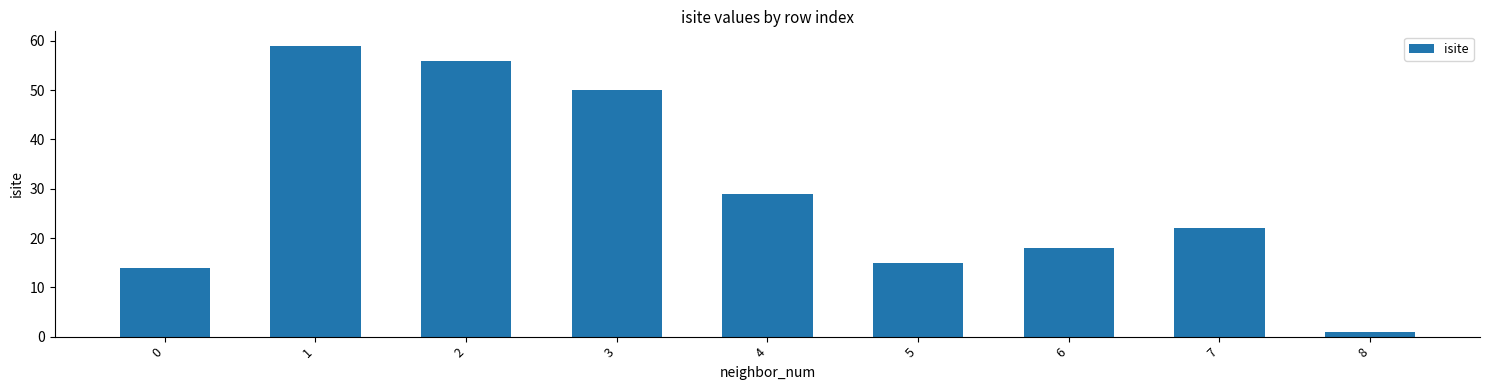

Are the bars grouped side by side (vs. stacked)?

No